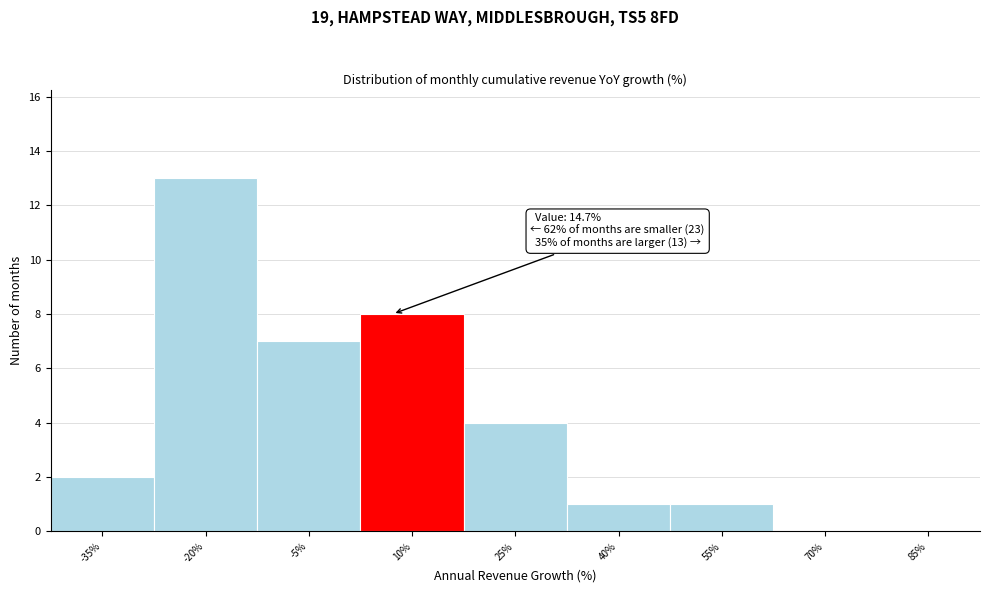

Reading left to right, what are all the values shown in this chart?

-35%=2	-20%=13	-5%=7	10%=8	25%=4	40%=1	55%=1	70%=0	85%=0